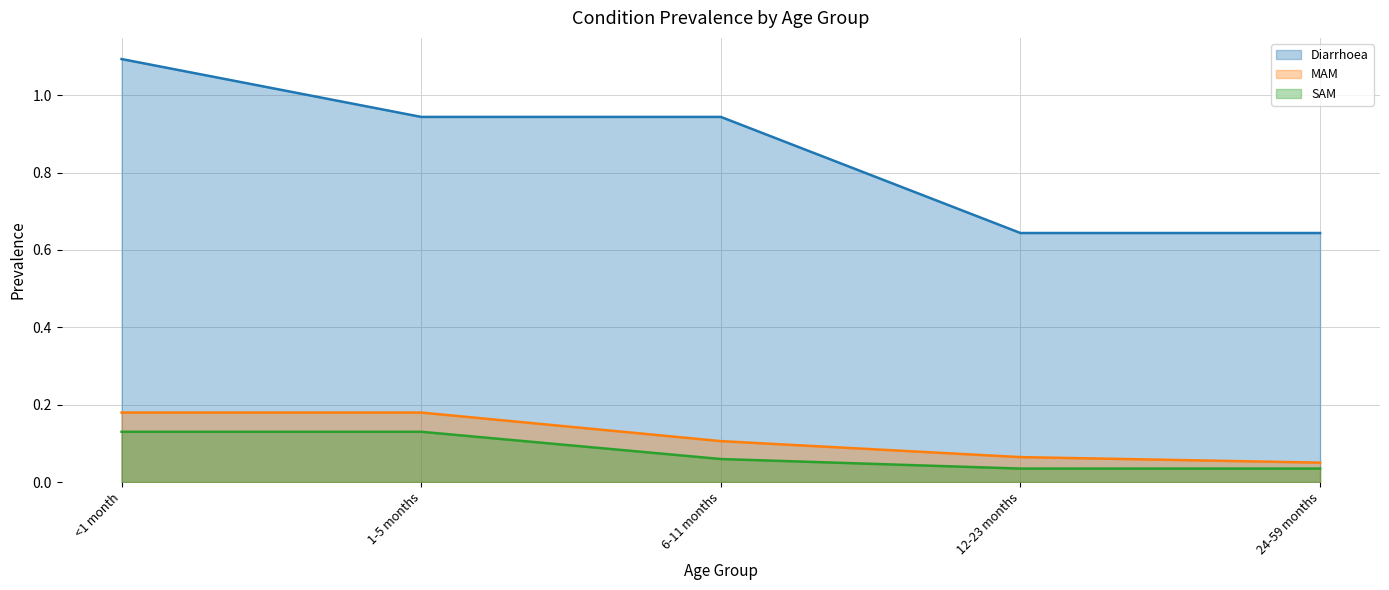

What is the sum of the MAM values at 6-11 months and 1-5 months?

0.3